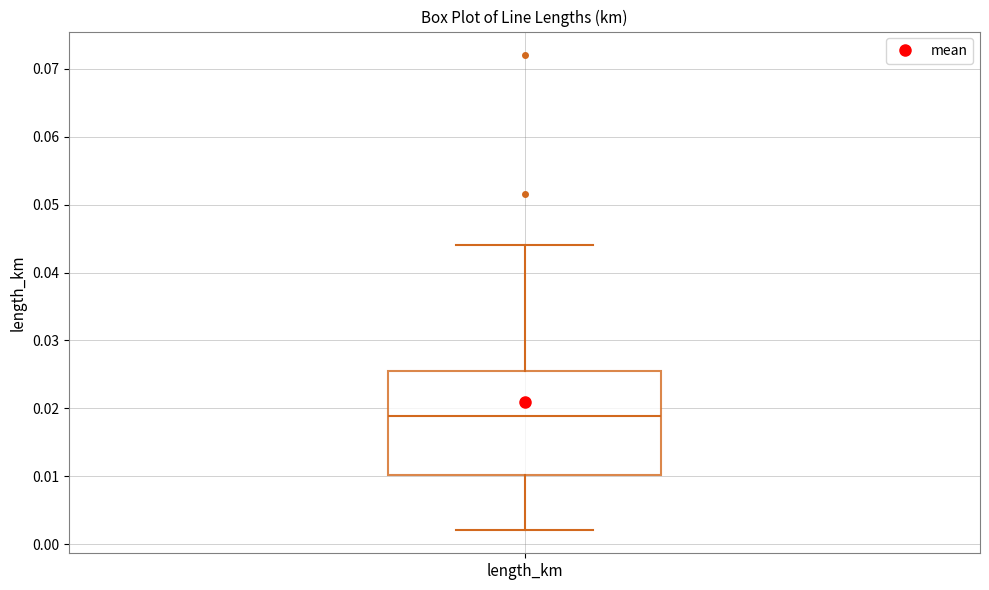

Read this box plot against the y-axis: the position of the median line, the range covered by the box, and the ends of both whiskers. The values are not printed on the chart, so give them approximately, as read against the axis.

median 0.019, box 0.010 to 0.025, whiskers 0.002 to 0.044